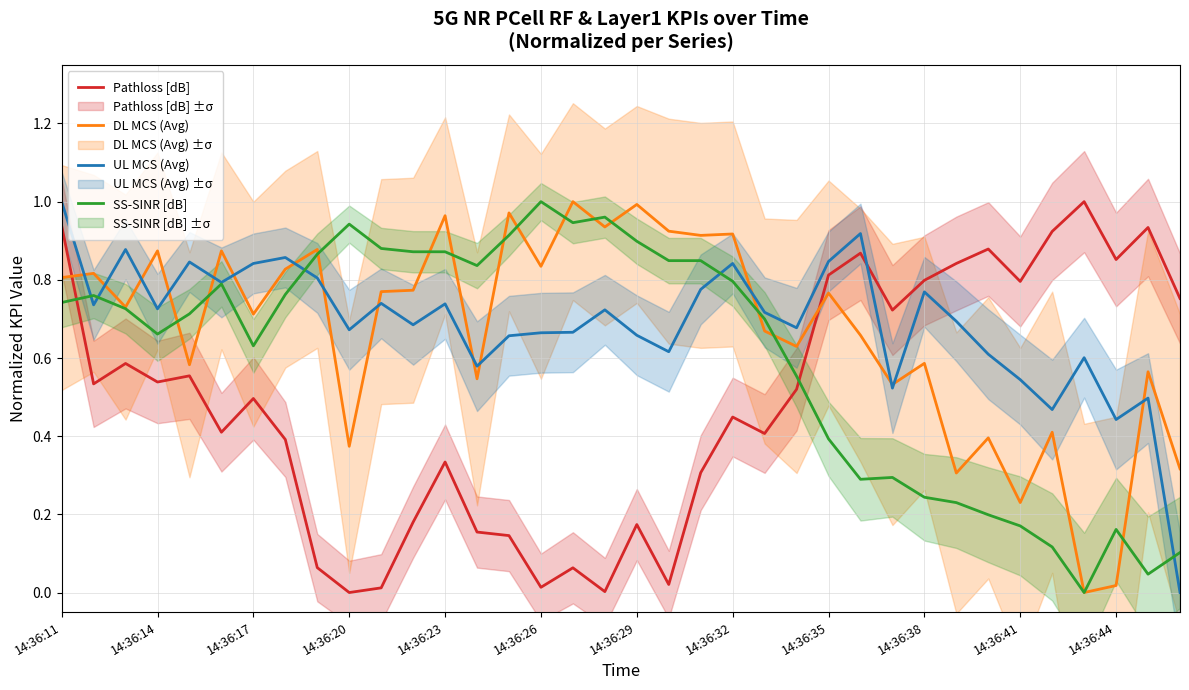

At how many categories does at least one series exceed 0?

36